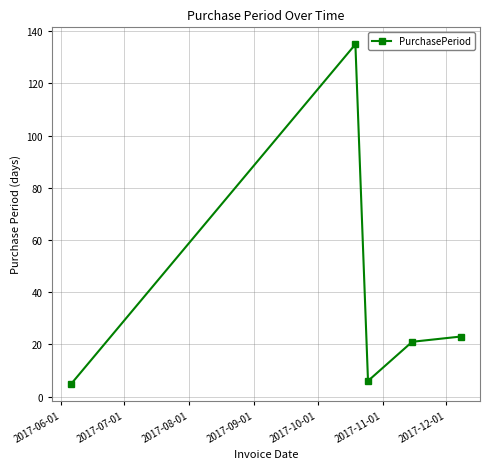

What is the sum of all values?

190